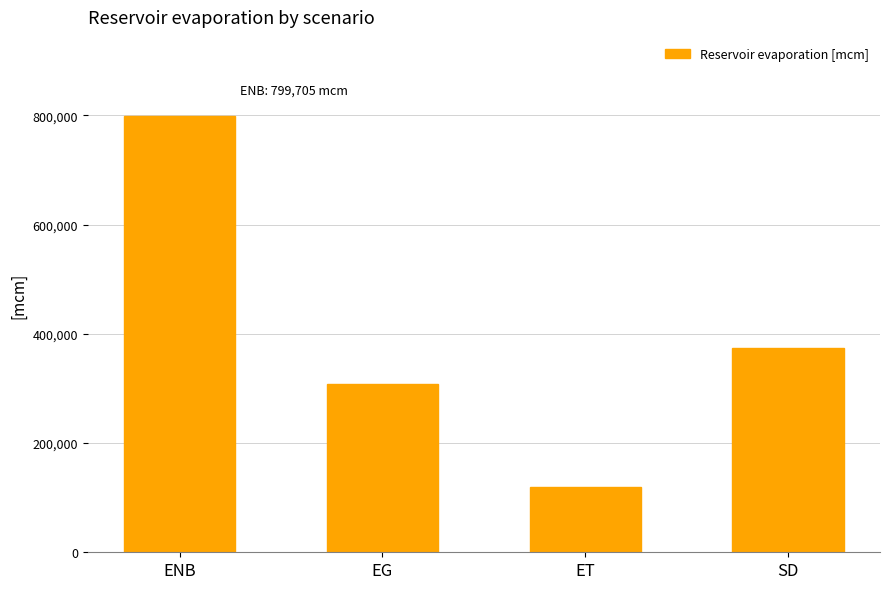

What is the ratio of the value at EG to the value at ET?

2.6